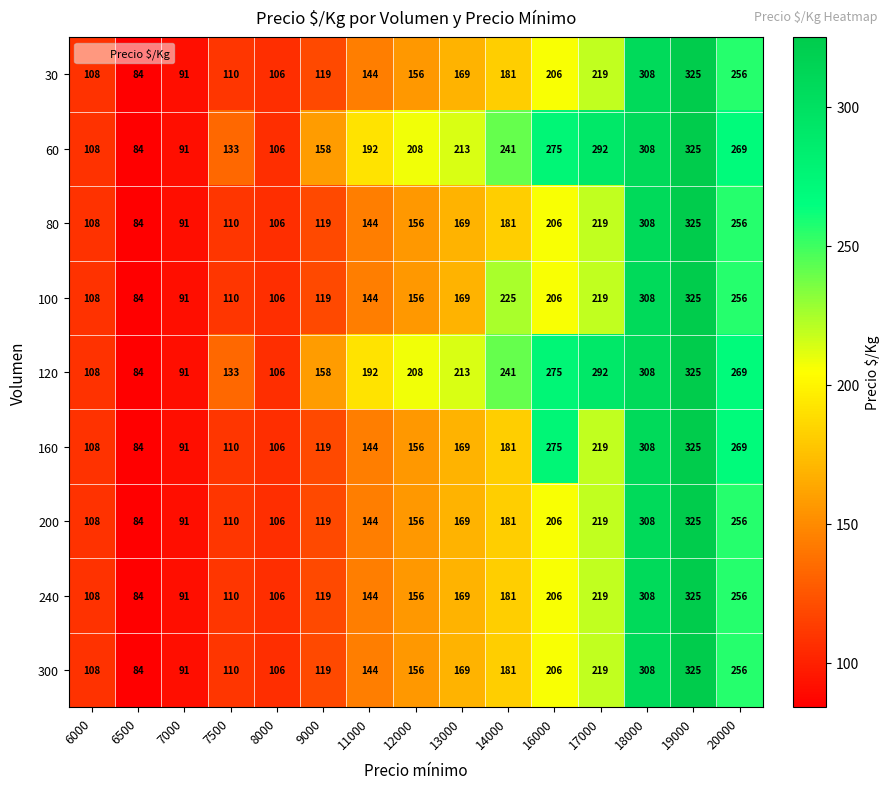

Rank the categories by 300 value from highest to lowest.

19000, 18000, 20000, 17000, 16000, 14000, 13000, 12000, 11000, 9000, 7500, 6000, 8000, 7000, 6500